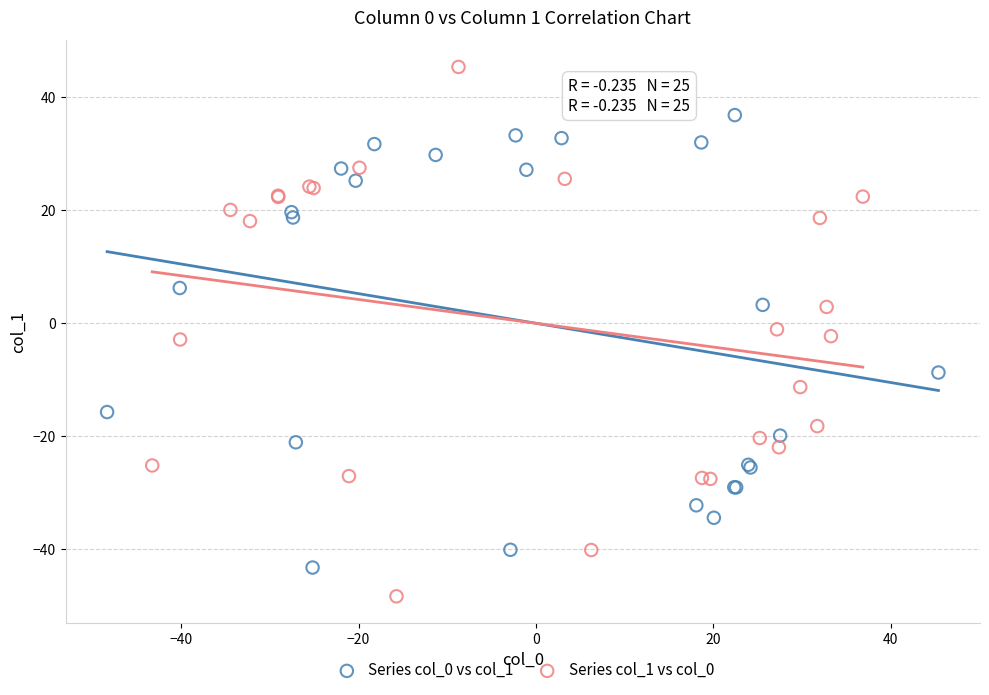

What are all the series names shown in the legend?

Series col_0 vs col_1, Series col_1 vs col_0